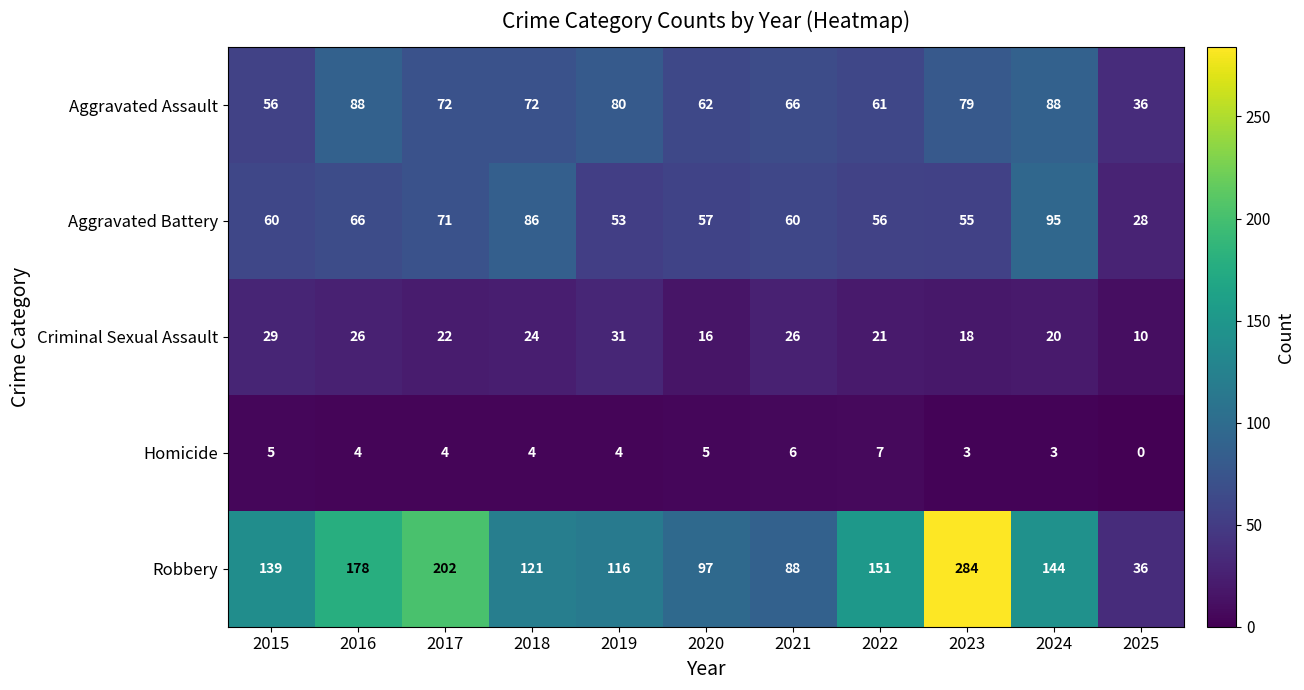

Which series has the widest spread of values?

Robbery